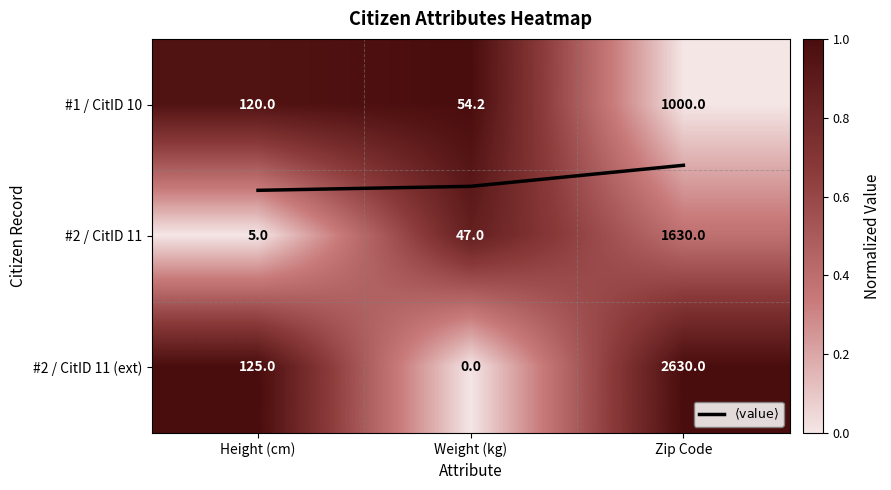

How many data points in #2 / CitID 11 (ext) are less than 1?

1